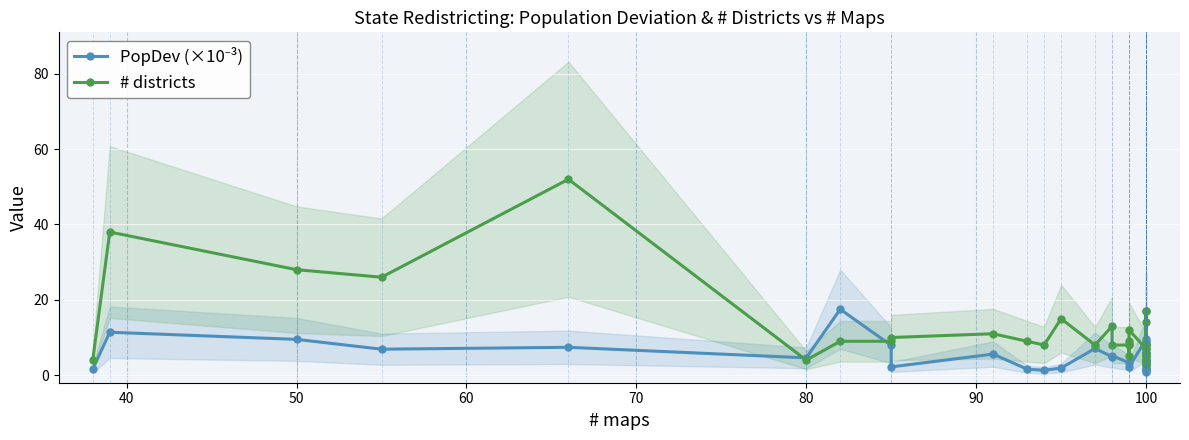

Between 22 and 25, which series saw the biggest shift?

PopDev (×10⁻³)